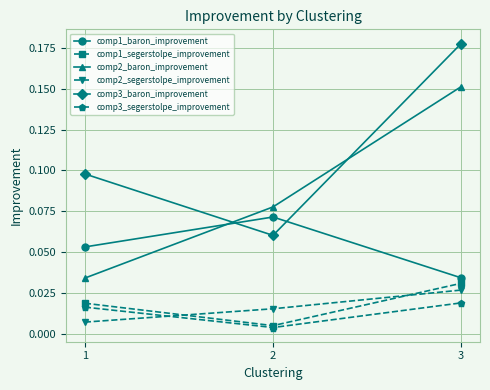

Which series has the largest total across all categories?

comp3_baron_improvement